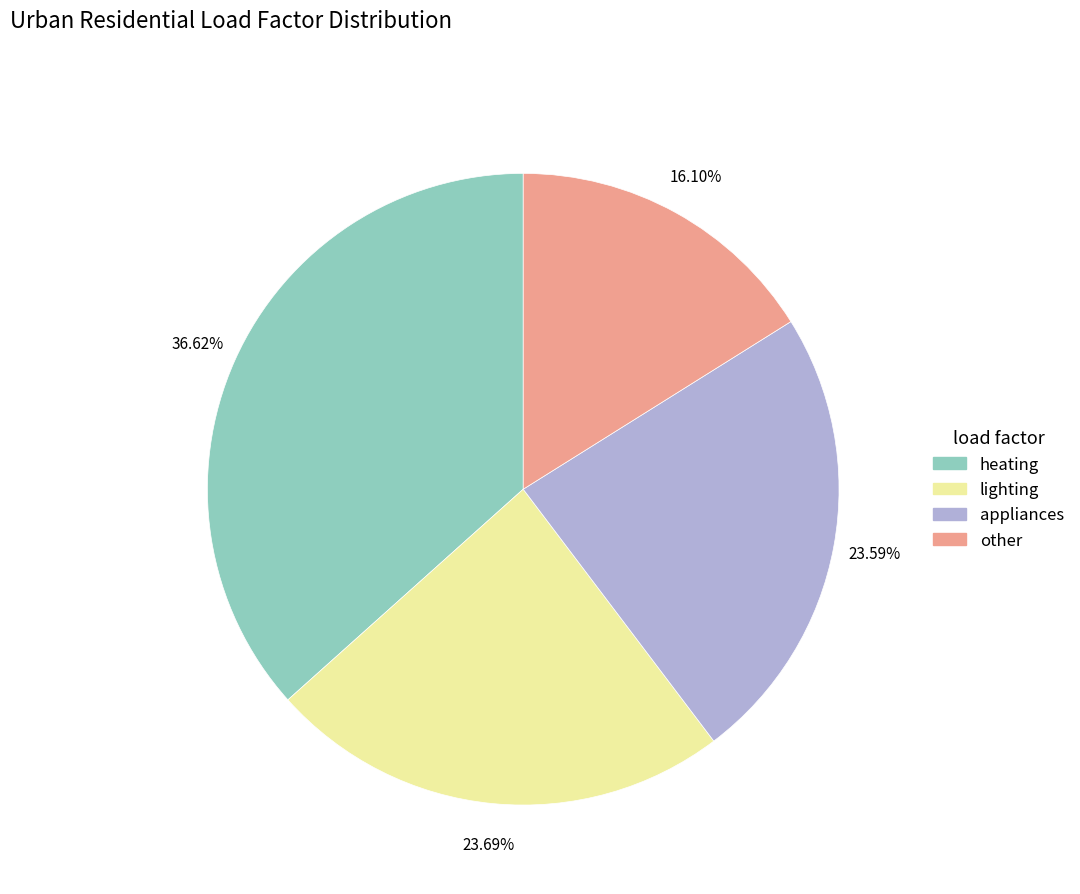

Do other and heating together represent more than half of the pie?

Yes